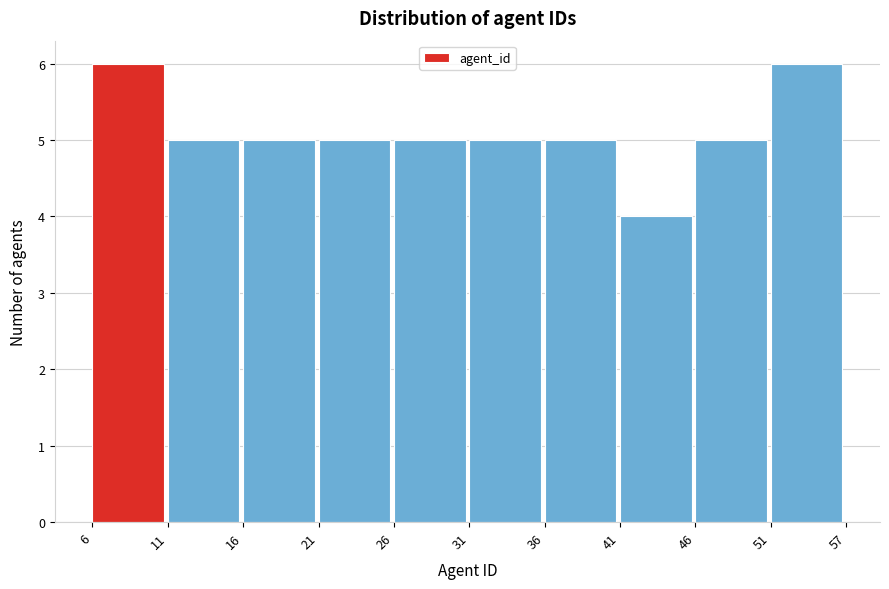

Reading left to right, extract all data points from this chart.

6=6	11=5	16=5	21=5	26=5	31=5	36=5	41=4	46=5	51=6